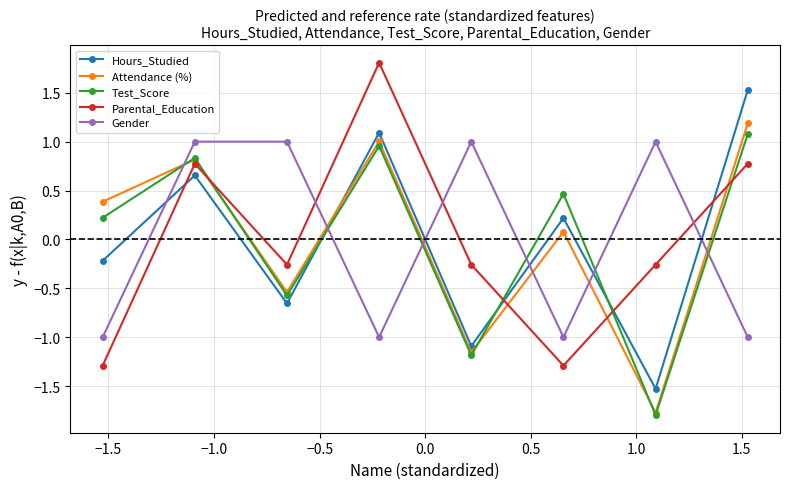

What is the difference between the second highest and second lowest values in the Attendance (%) series?

2.2